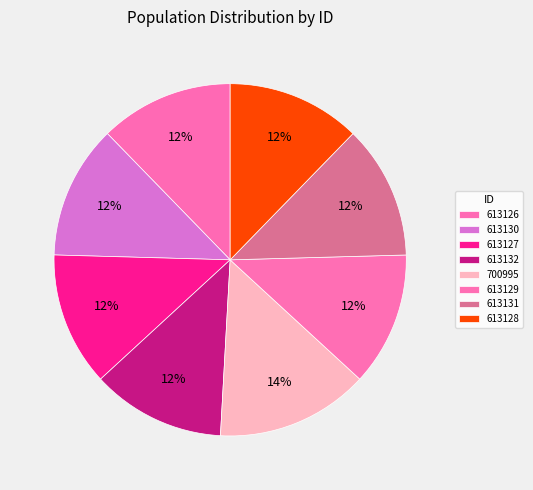

To the nearest percent, what percentage of the pie is 700995?

14%